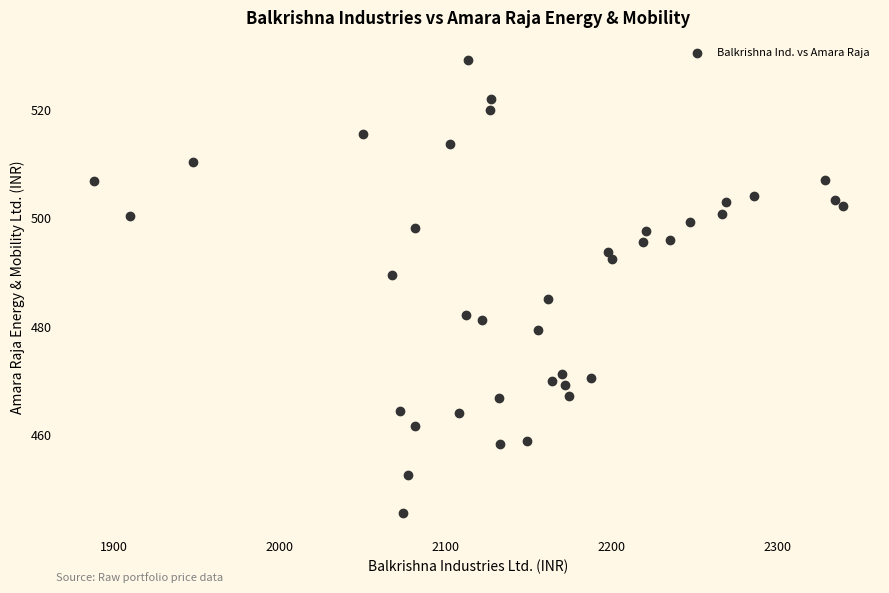

What is the range of Y values (max minus min)?

83.6